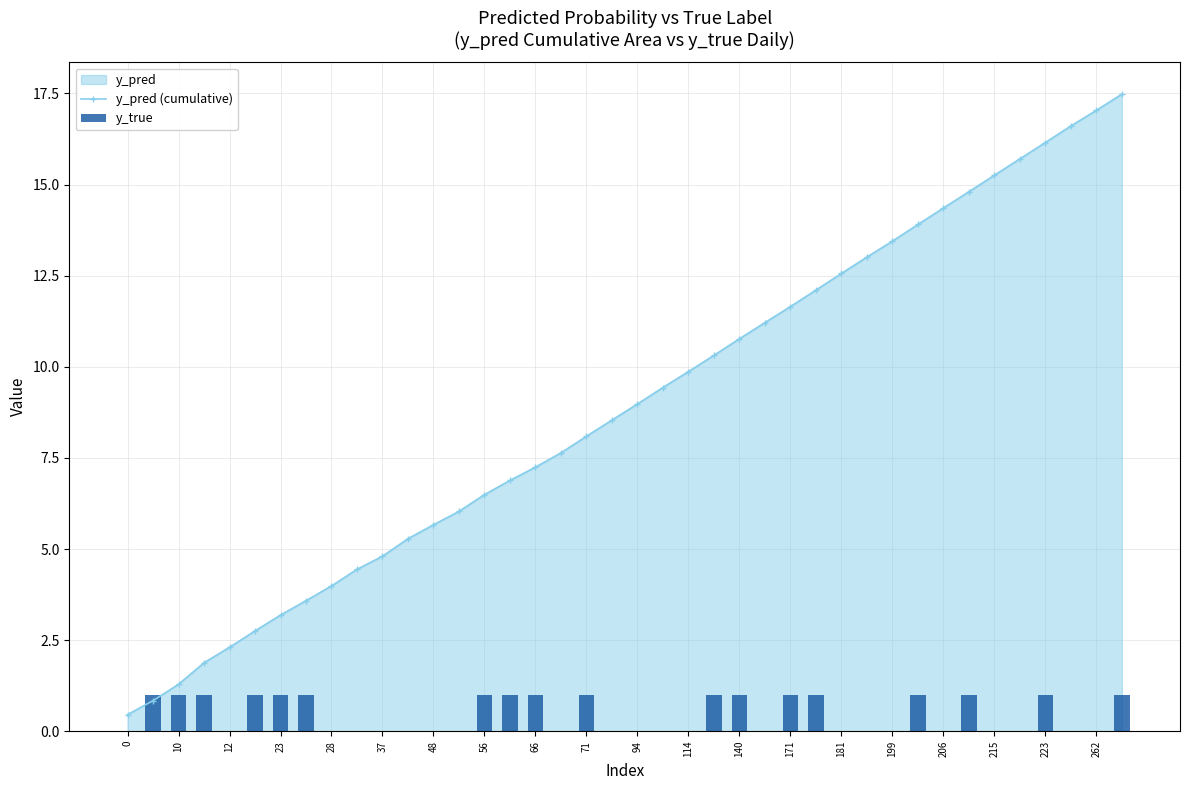

Is it true that y_true equals 1.0 at 39?

True